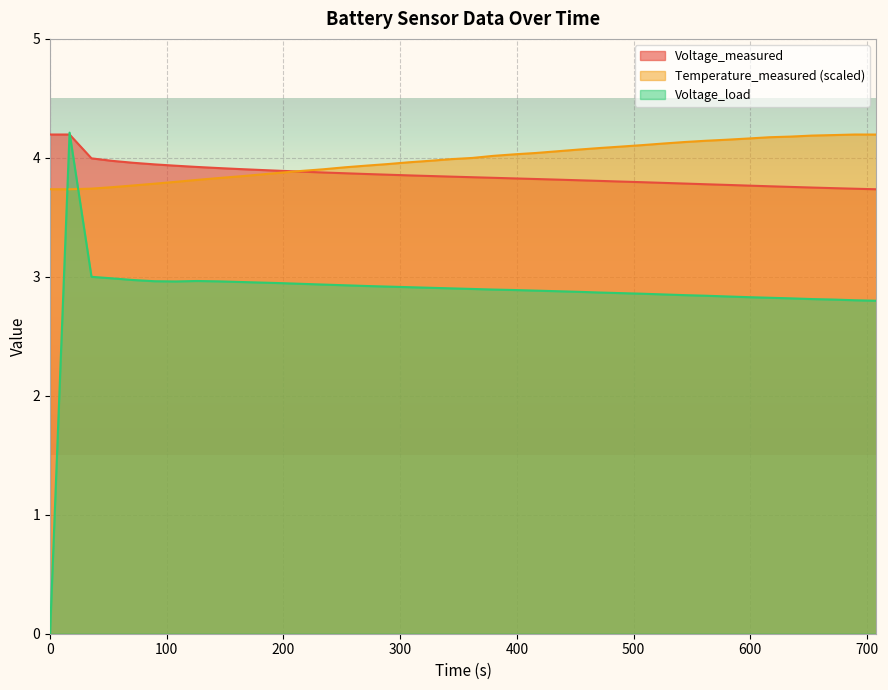

What position from the right is 562.0?

9